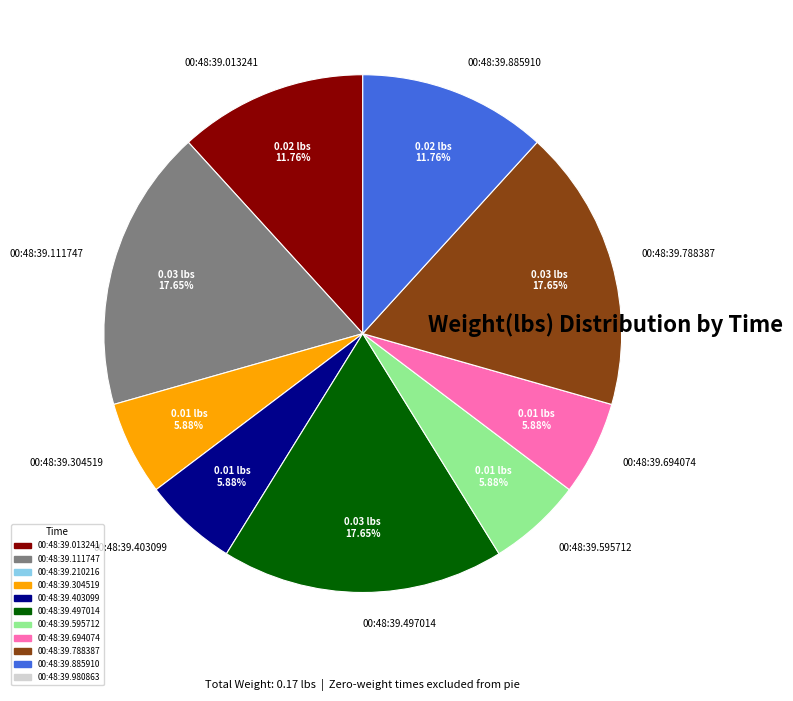

Count the number of slices in the pie.

9